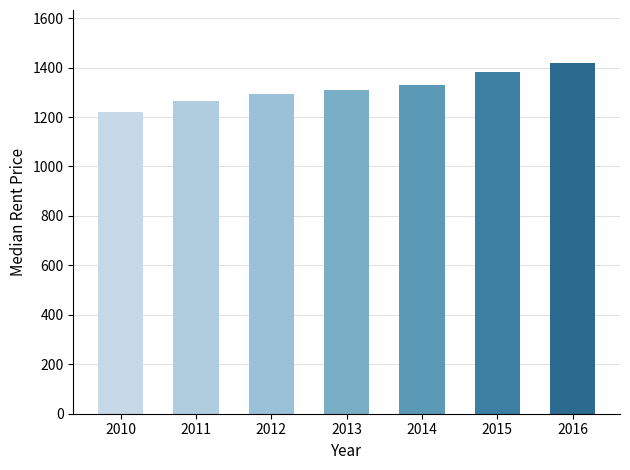

What is the sum of the values at 2013 and 2016?

2728.3